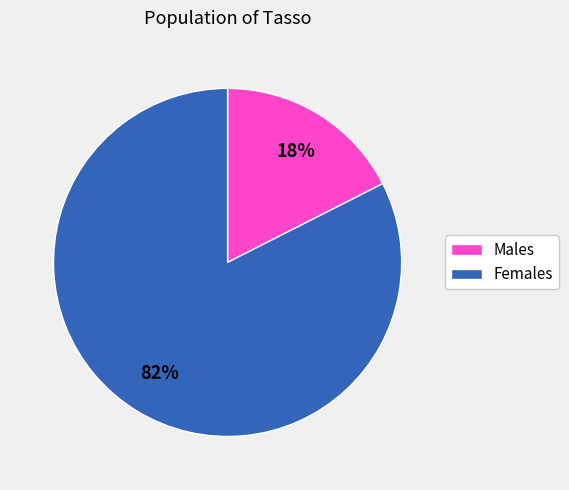

True or false: Females accounts for 71% of the total.

False